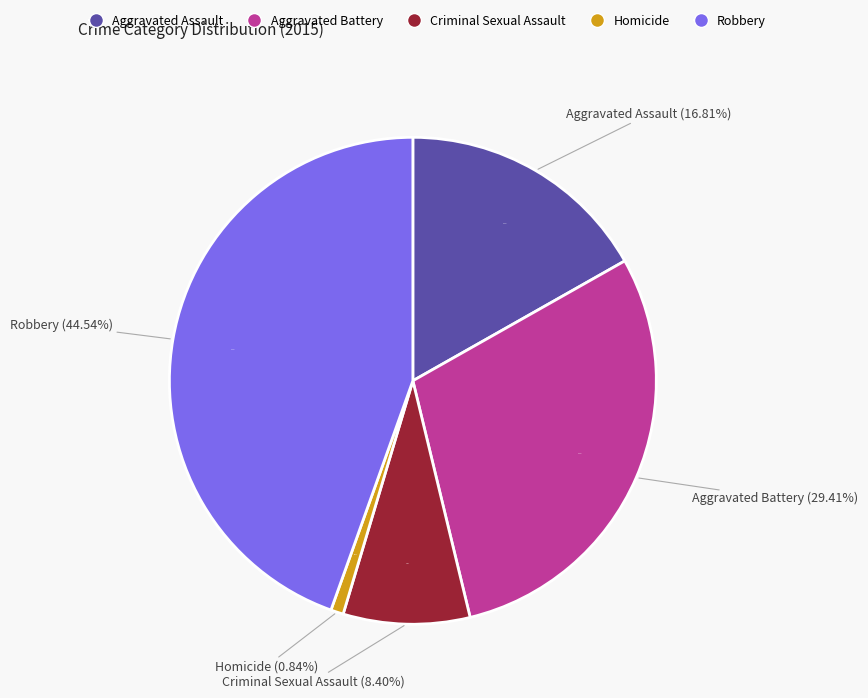

Is the sum of Robbery and Aggravated Assault greater than half?

Yes